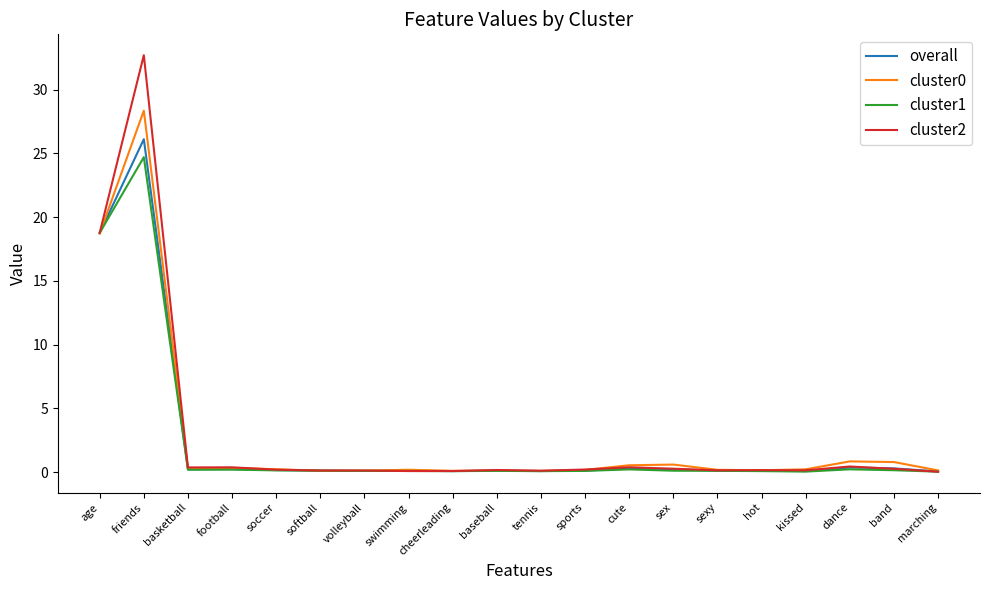

What is the maximum value shown in the chart?

32.7